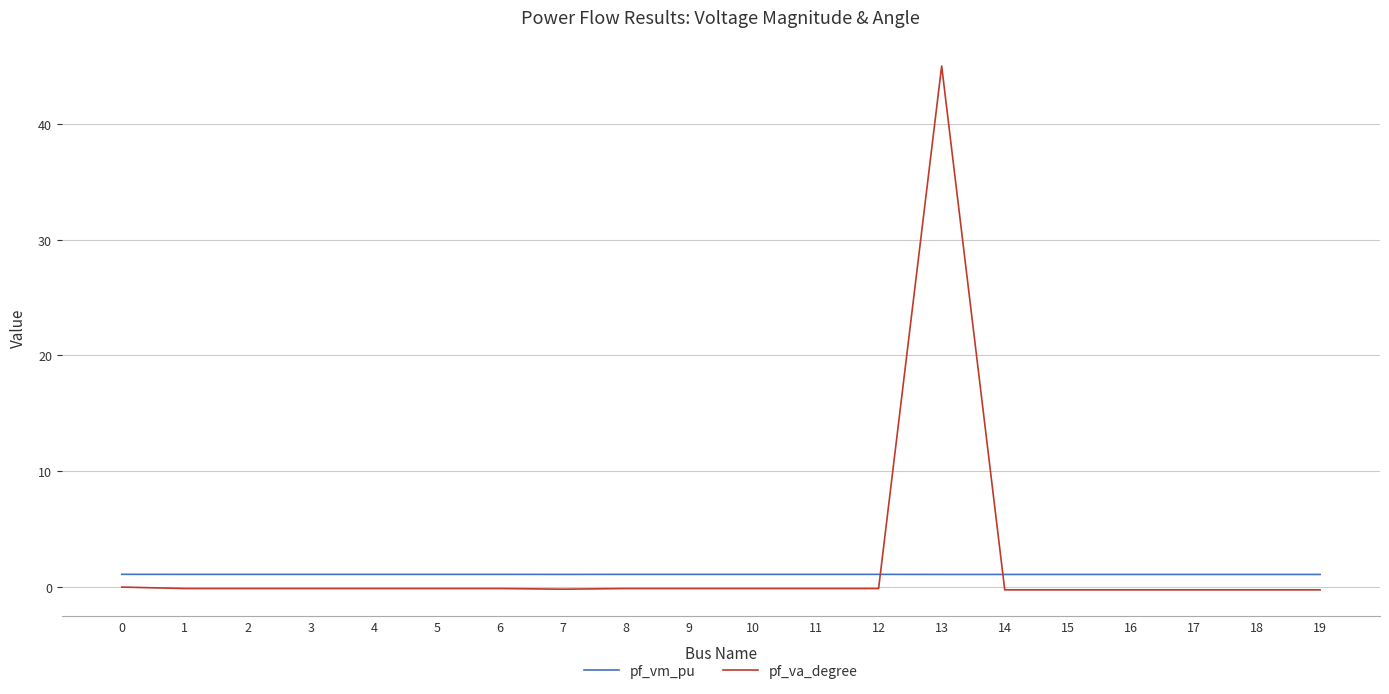

Rank the series by their maximum value, from highest to lowest.

pf_va_degree, pf_vm_pu